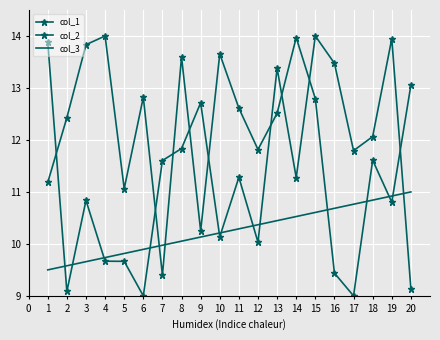

How many lines are shown in the chart?

3